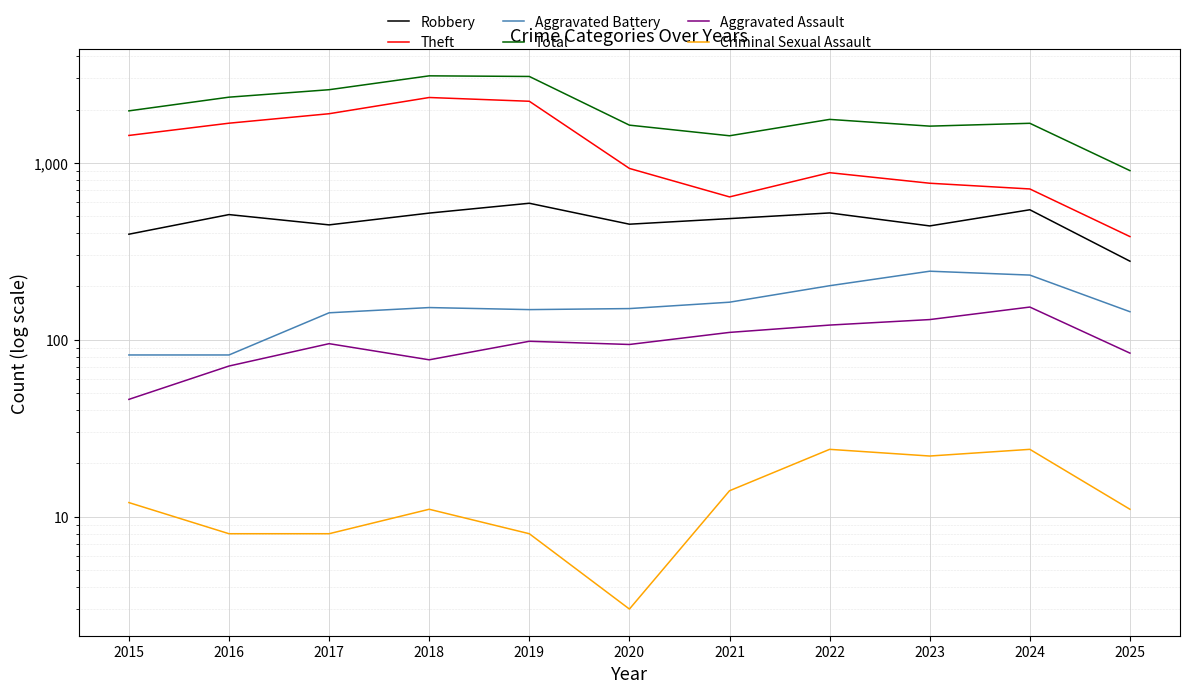

Which series has the largest total across all categories?

Total